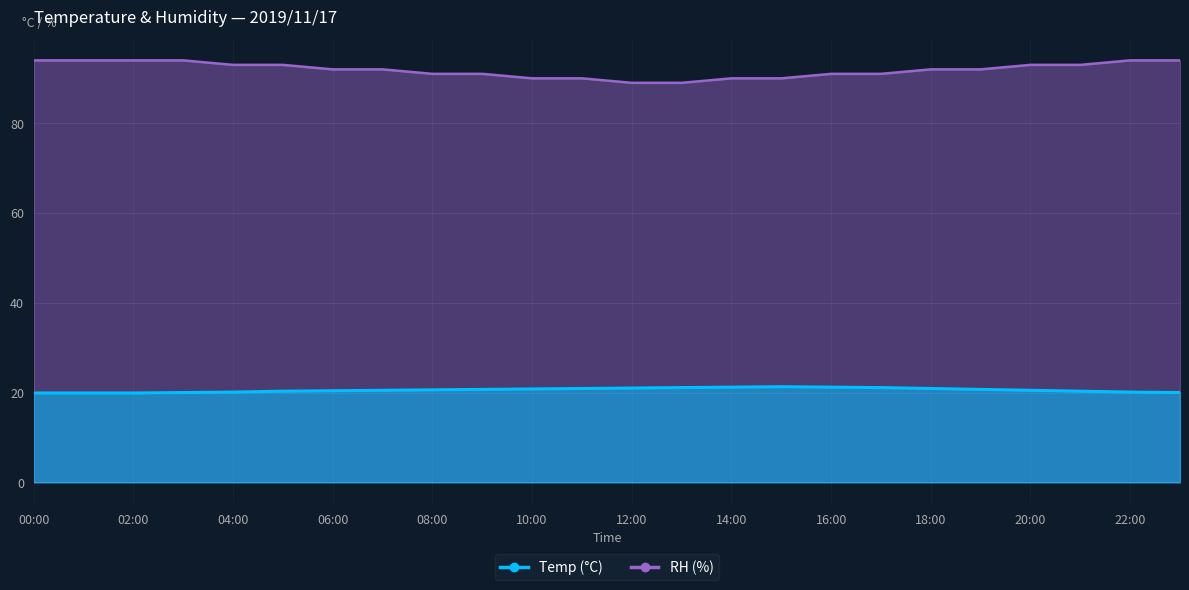

What is the maximum value for Temp?

21.3